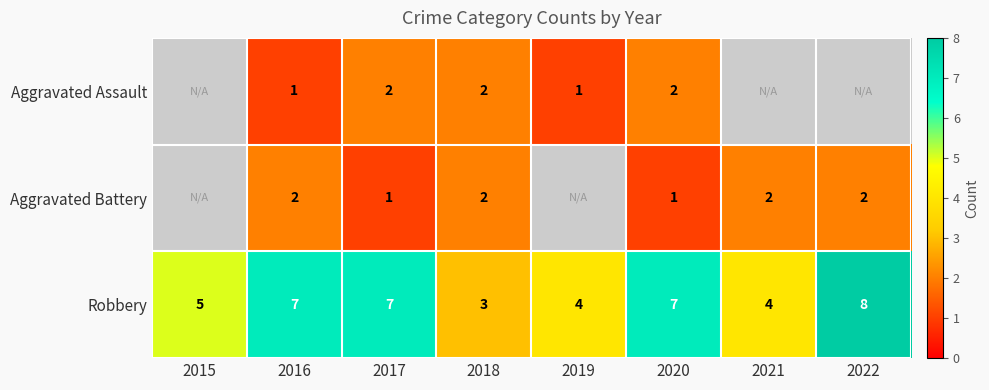

At which category is the sum across all series the highest?

2016